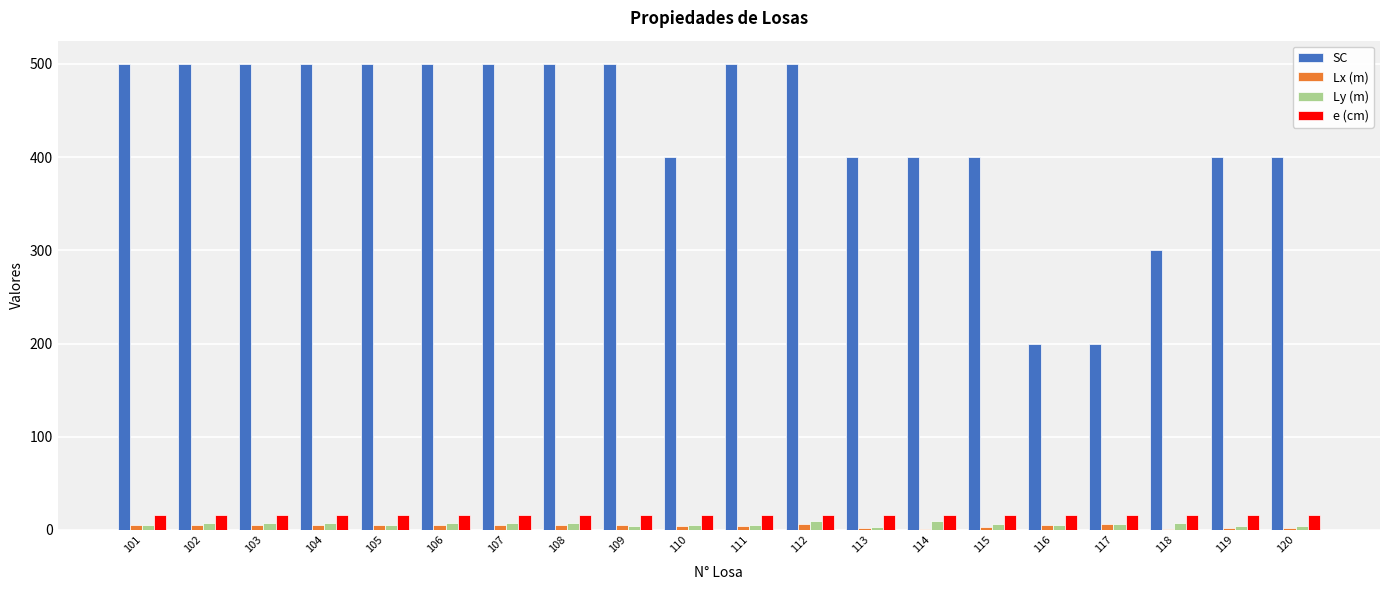

What is the greatest value displayed?

500.0